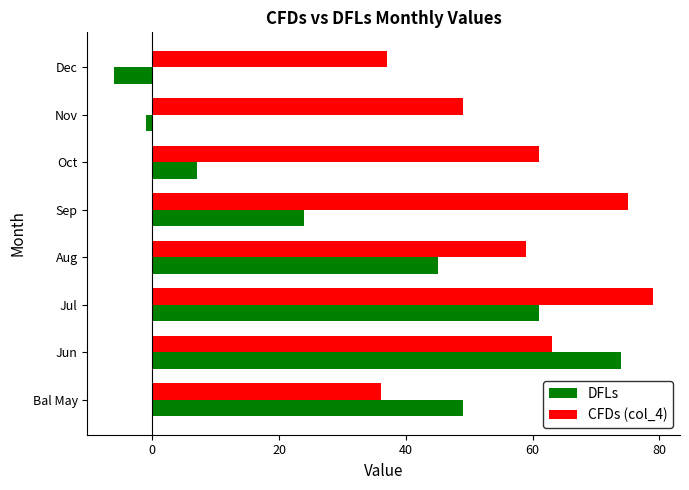

At how many categories does at least one series exceed 76?

1